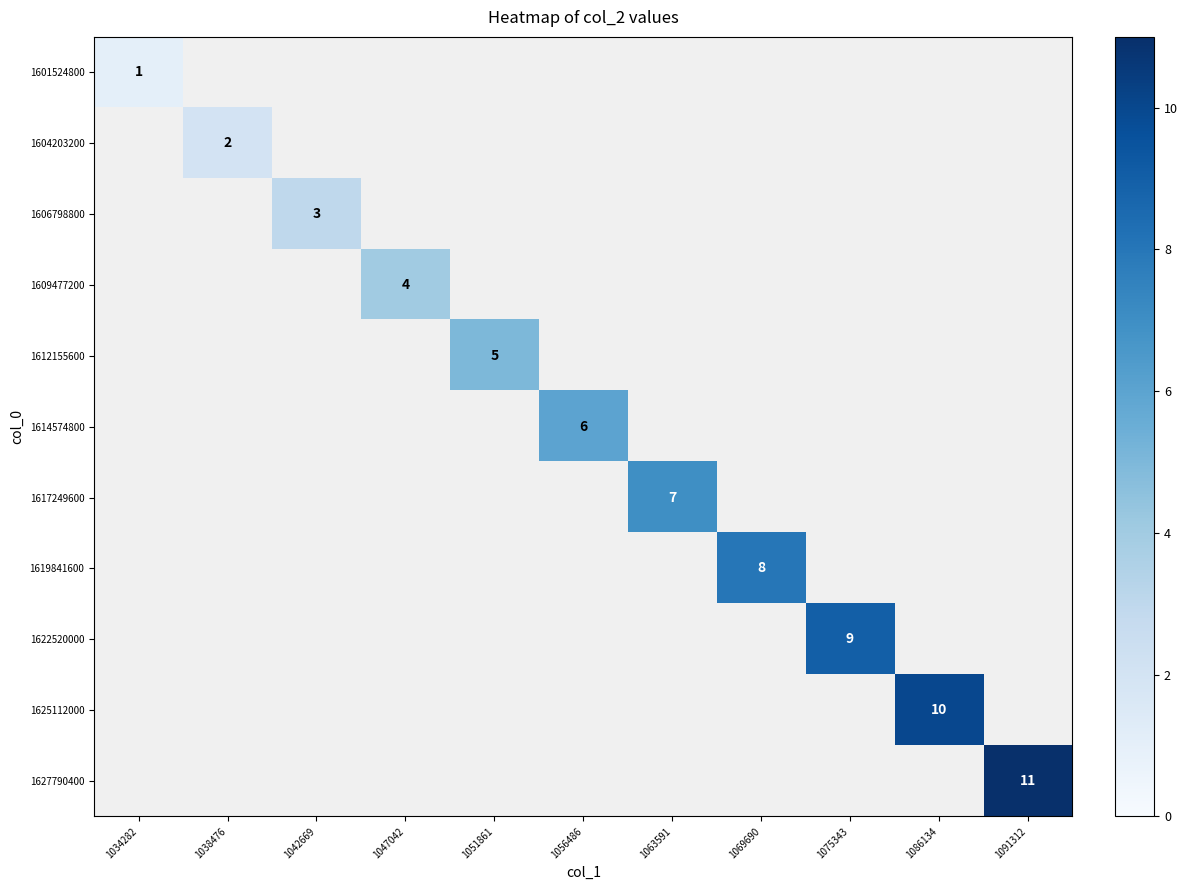

The 1612155600 series shows 5 at 1051861. True or false?

True